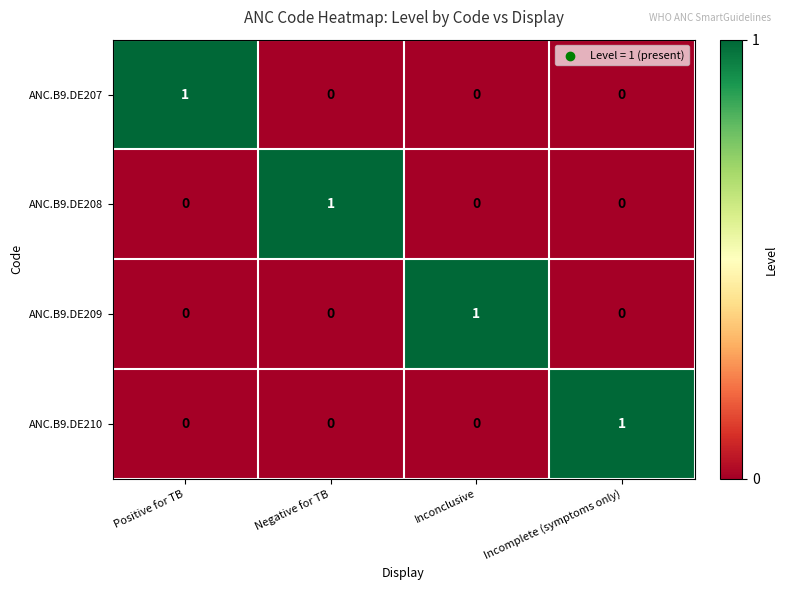

Count the ANC.B9.DE207 values in the range 0 to 1.

4